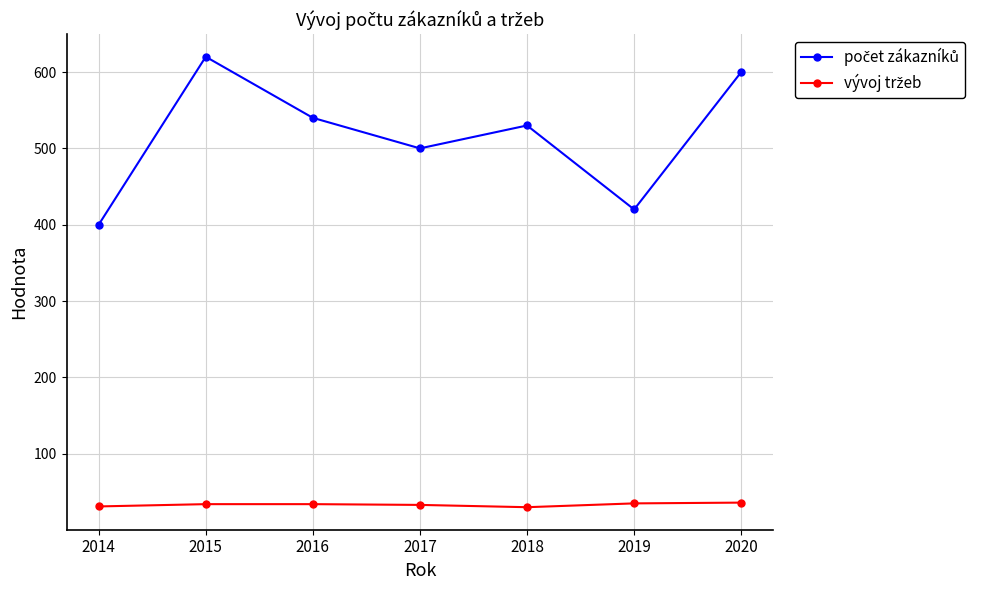

What is the total value across all series at 2018?

560